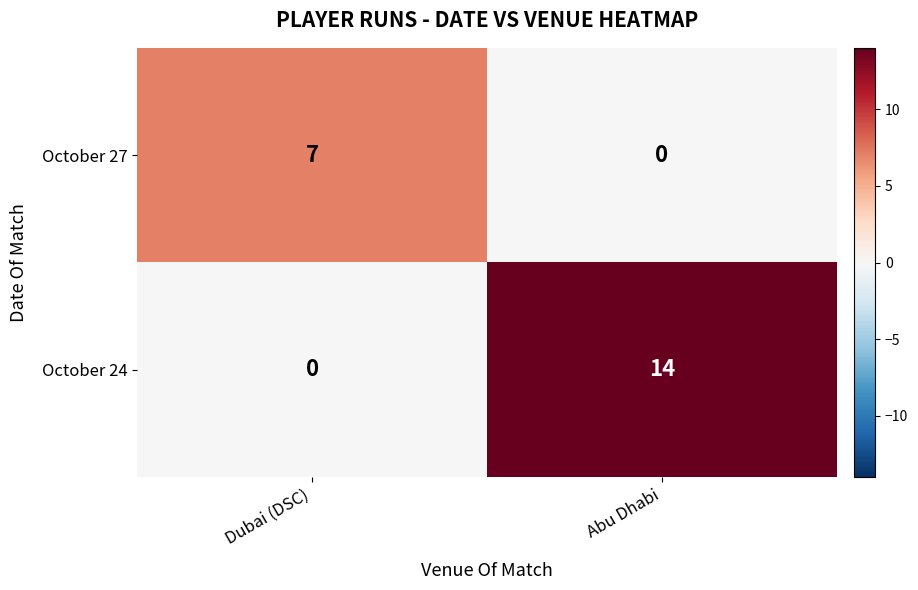

What is the difference between the October 24 values at Abu Dhabi and Dubai (DSC)?

14